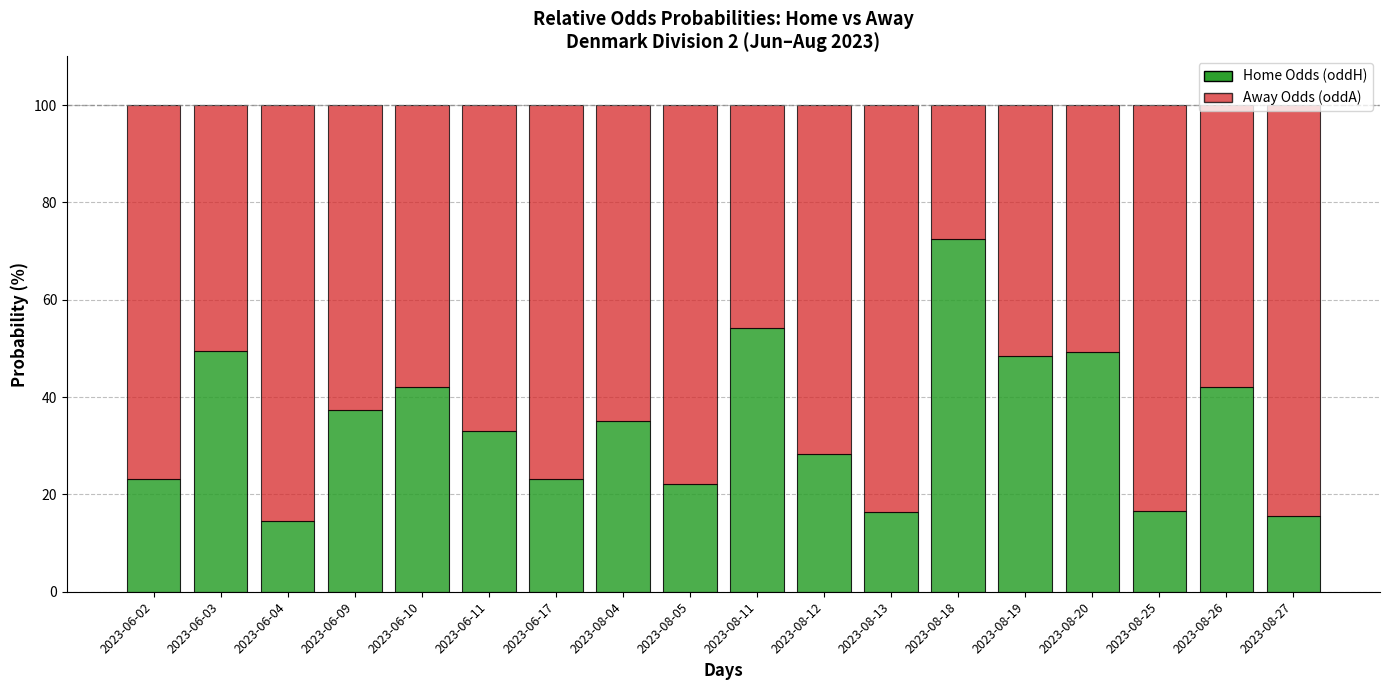

What is the sum of all Home Odds (oddH) values?

623.3